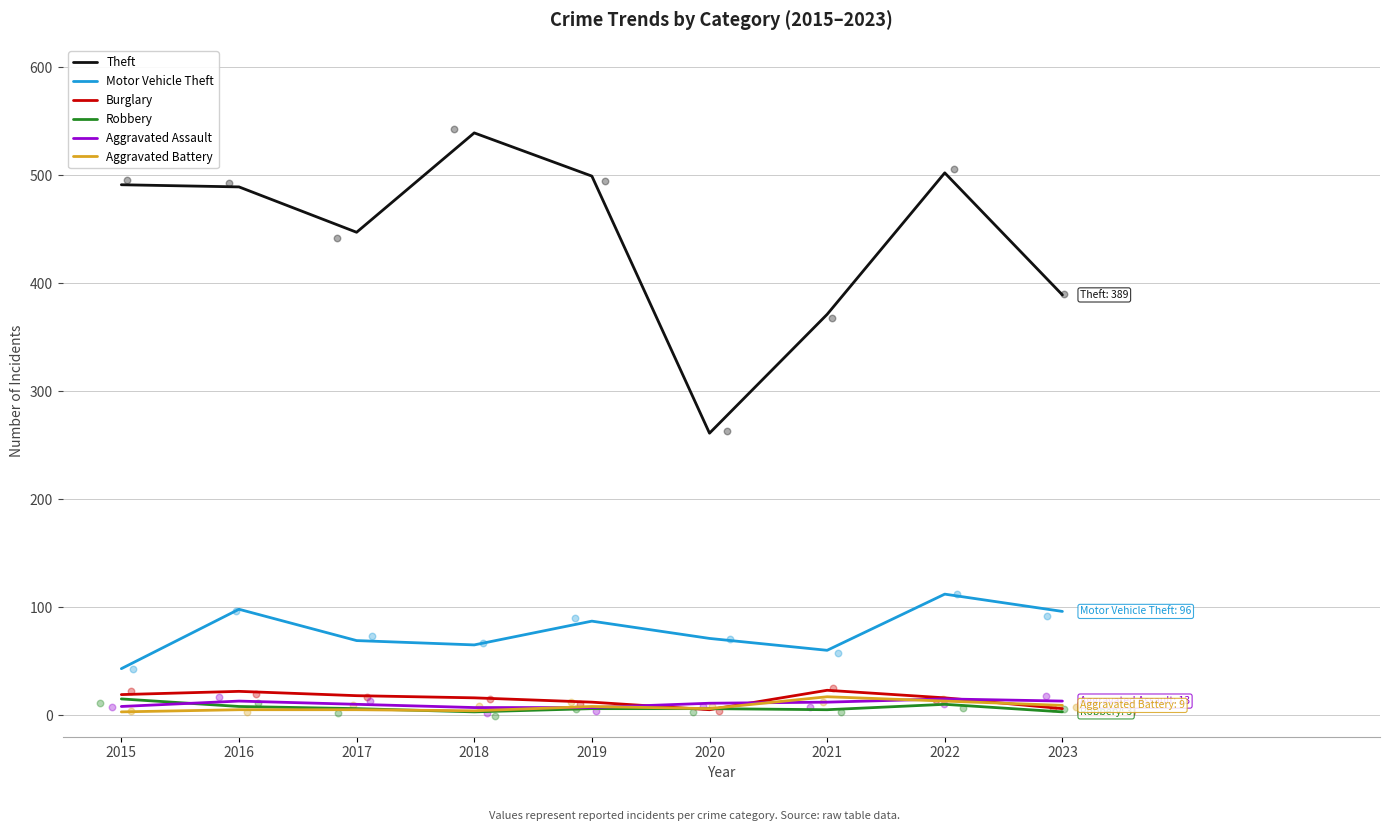

At which category is the sum across all series the highest?

2022